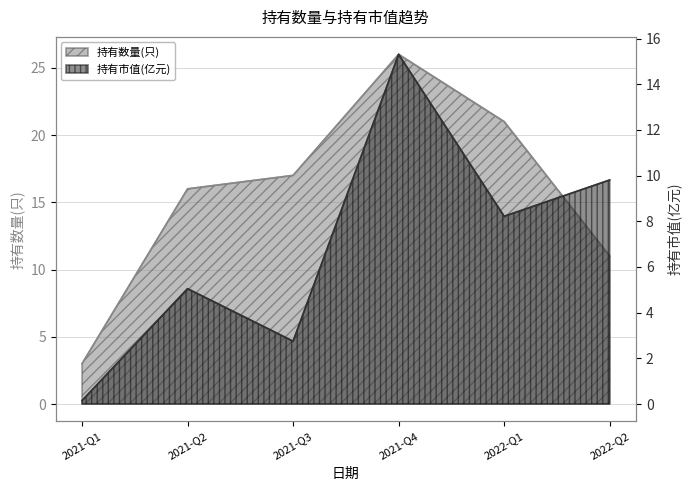

Which series has the largest total across all categories?

持有数量(只)